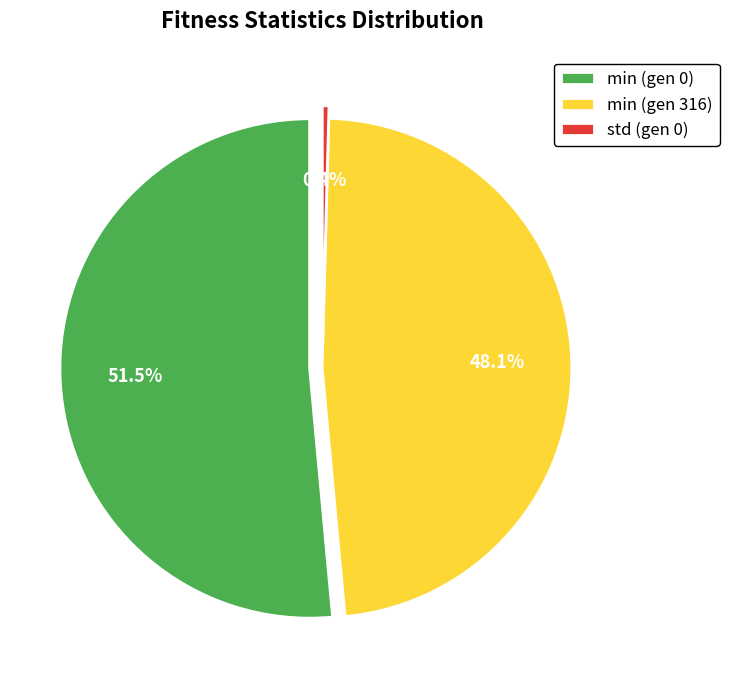

Which slice is the largest?

min (gen 0)